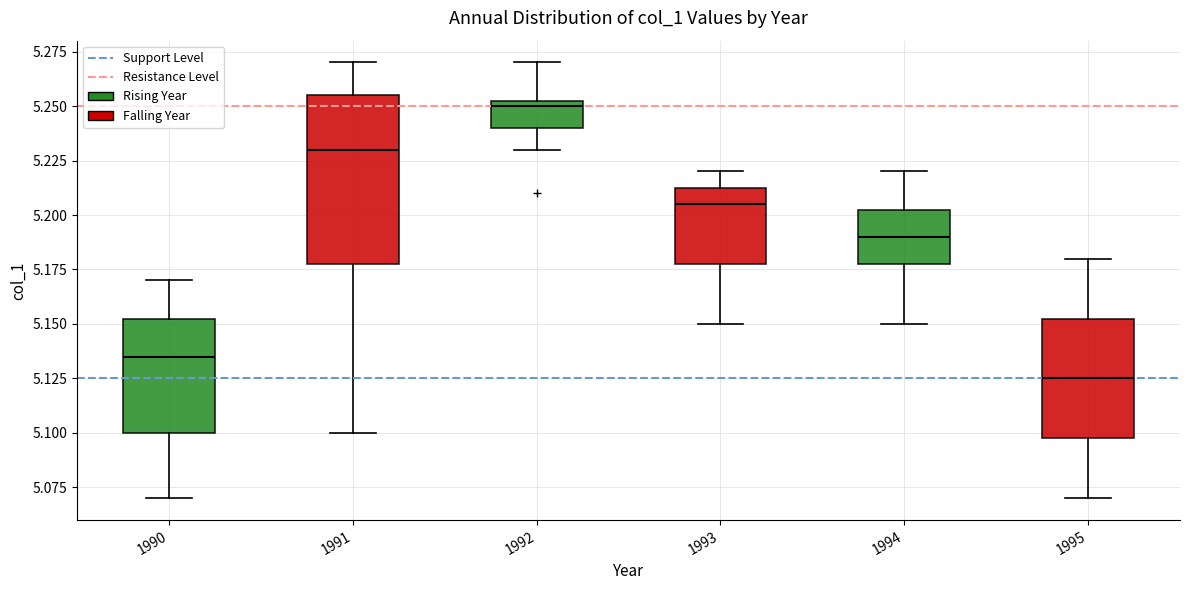

Which box's median line is the highest?

1992